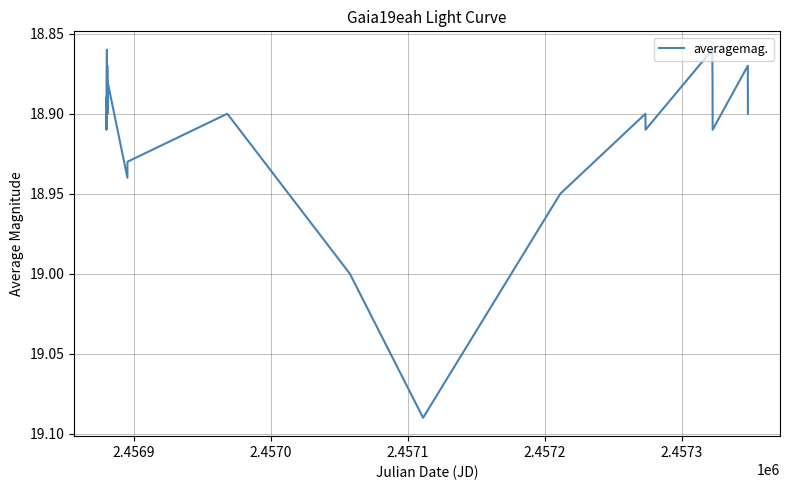

Is this an area chart (filled region under the line)?

No